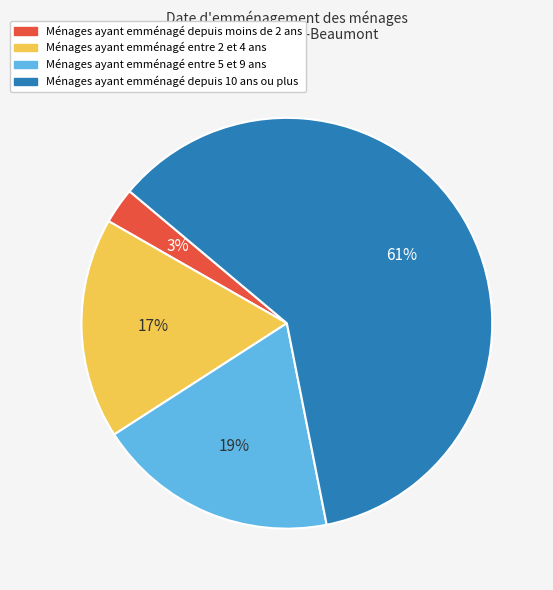

To the nearest percent, what is the difference between the largest and smallest slice percentages?

58%